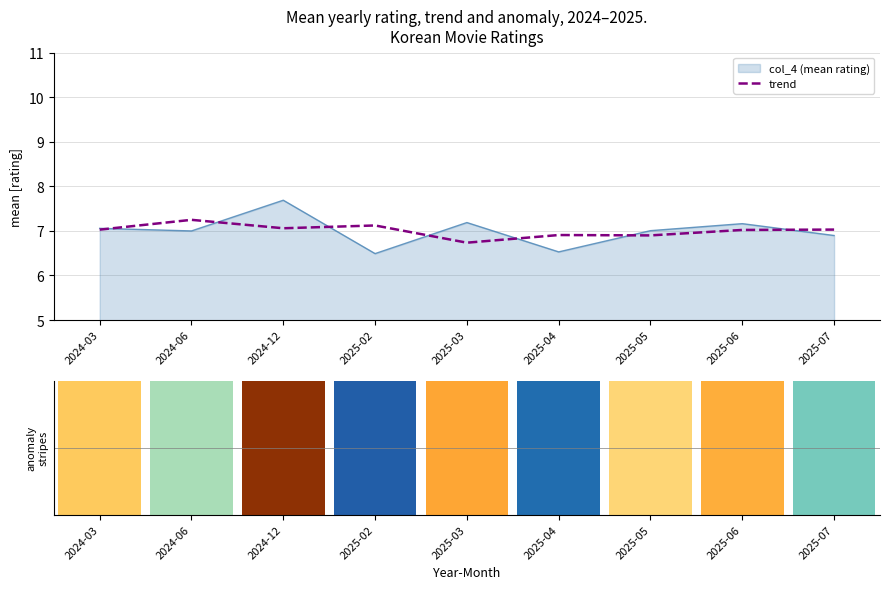

What is the minimum value for trend?

6.7